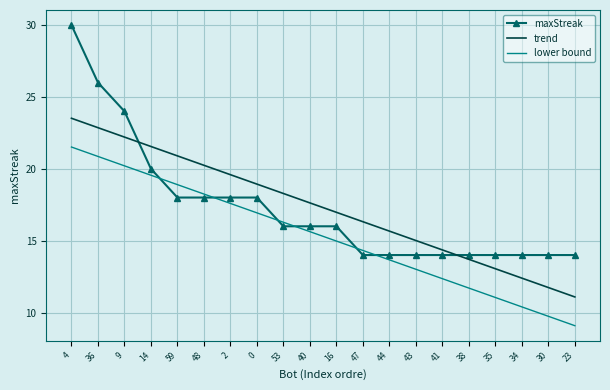

List the labels in order of trend value, smallest first.

23, 30, 34, 35, 38, 41, 43, 44, 47, 16, 40, 53, 0, 2, 48, 59, 14, 9, 36, 4